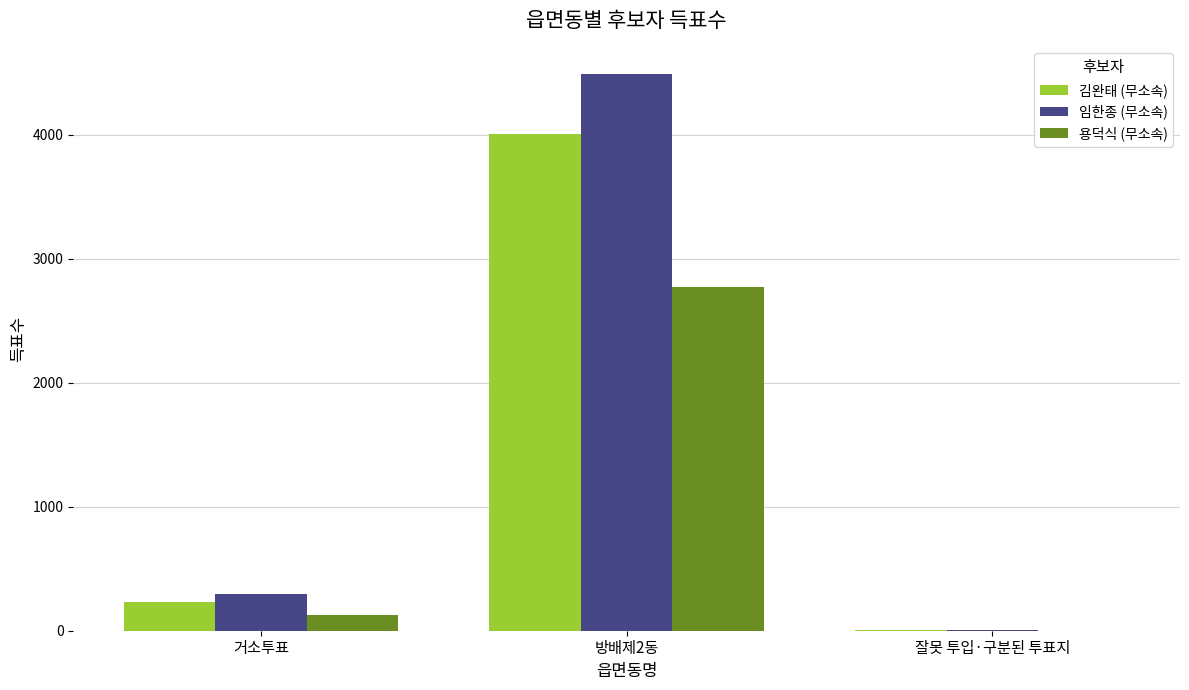

At which label is 김완태 (무소속) closest to 2004?

거소투표